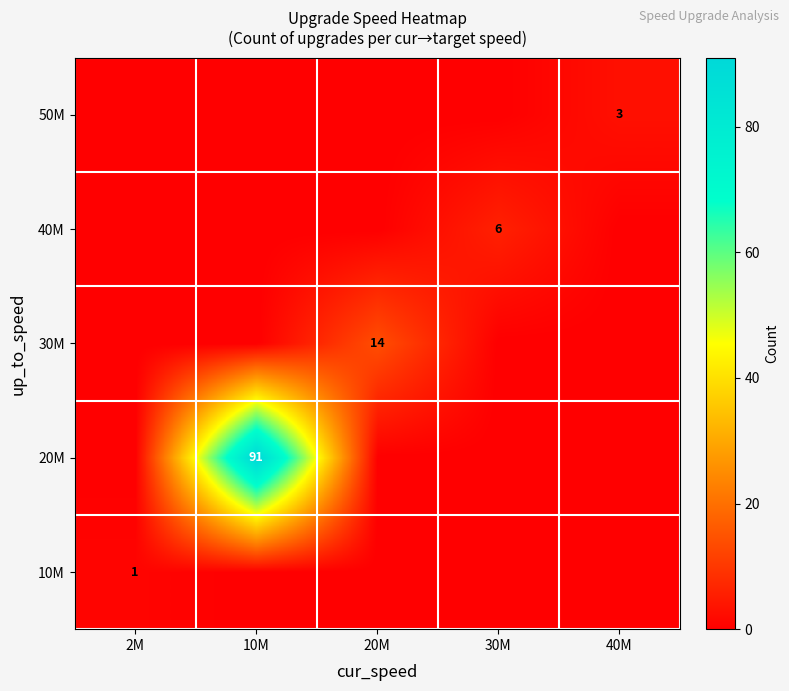

What is the total value across all series at 10M?

91